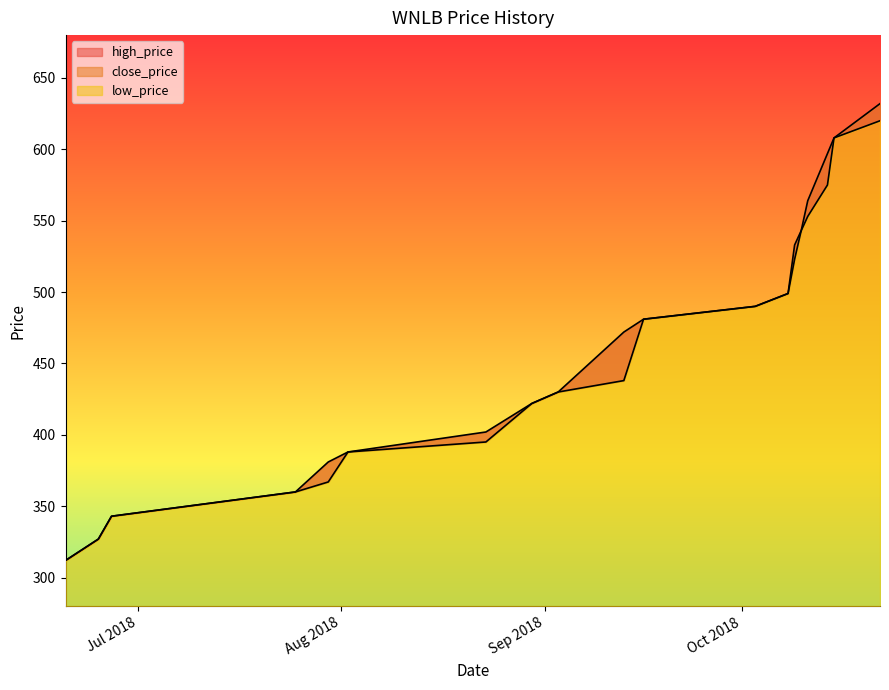

What is the sum of all high_price values?

8784